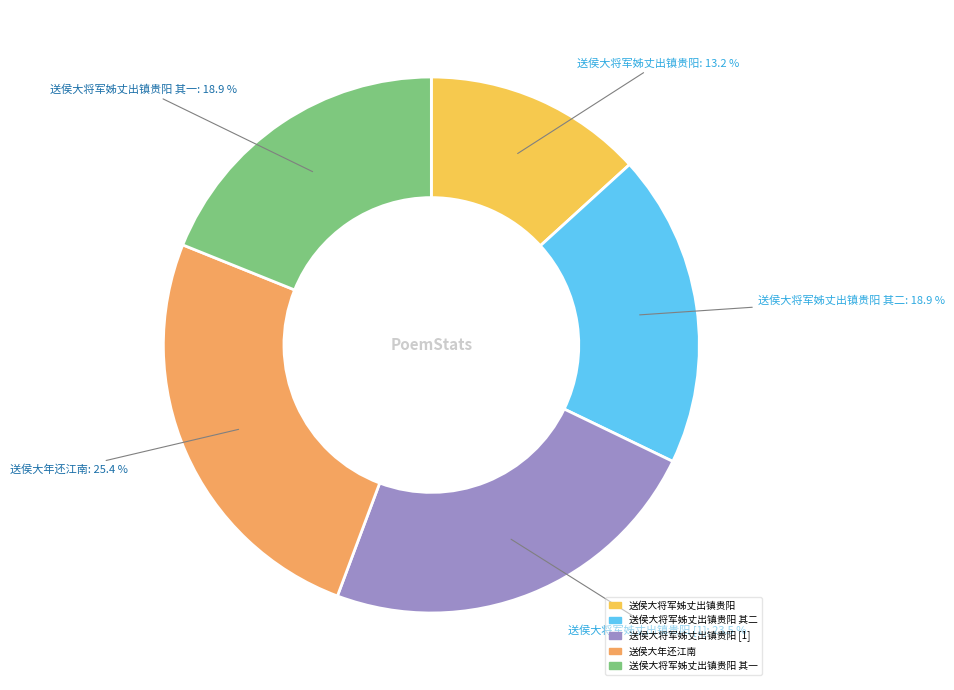

Is there a majority slice in this chart?

No